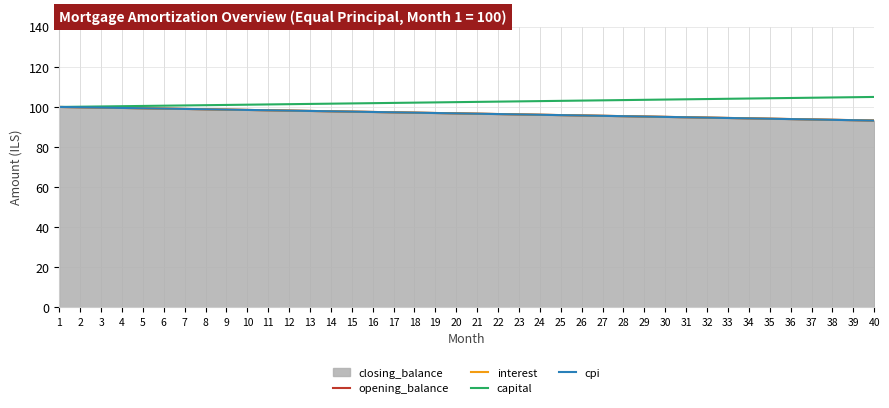

True or false: cpi has a value of 95.7 at 26.

True